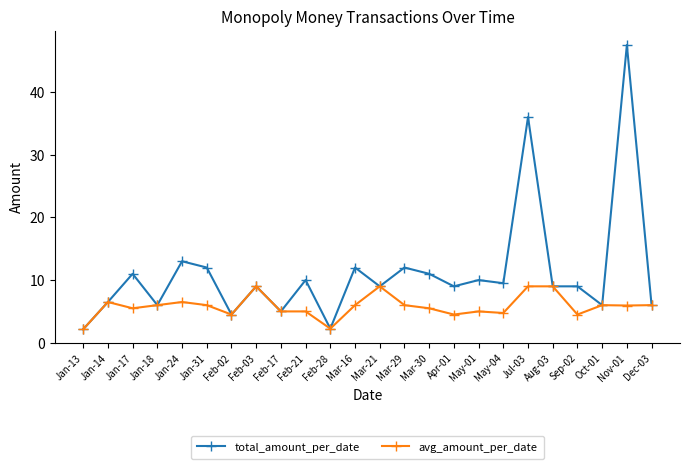

Which series has the widest spread of values?

total_amount_per_date